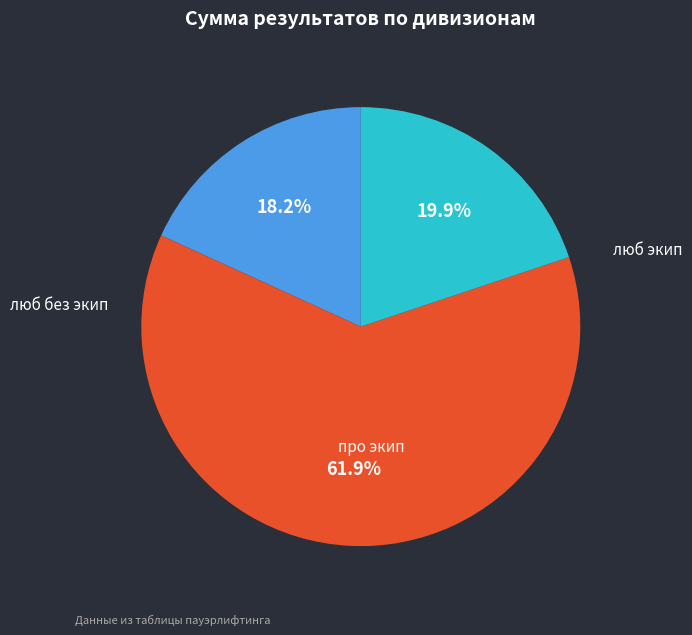

How many segments does this pie chart have?

3